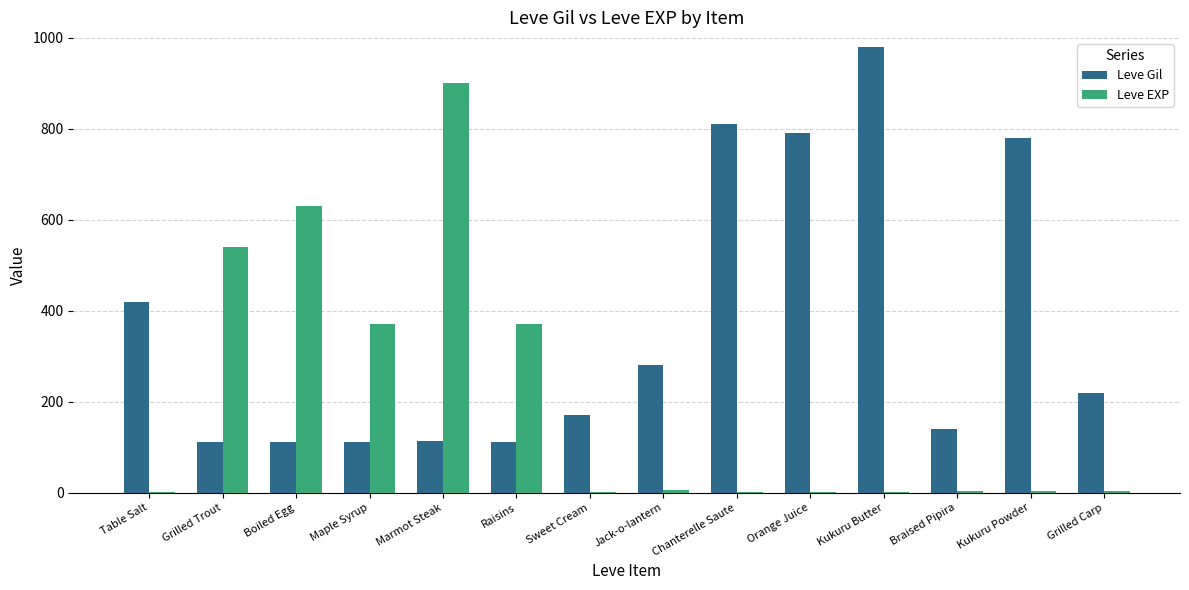

Between Table Salt and Grilled Carp, which series saw the biggest shift?

Leve Gil